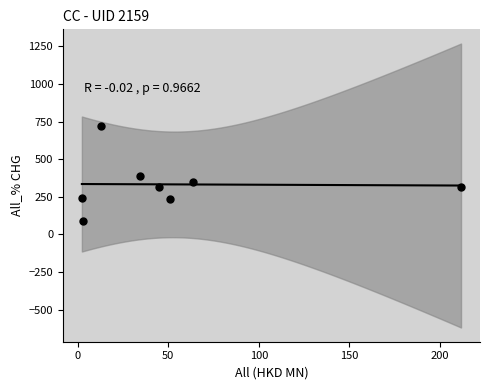

What is the range of Y values (max minus min)?

626.7